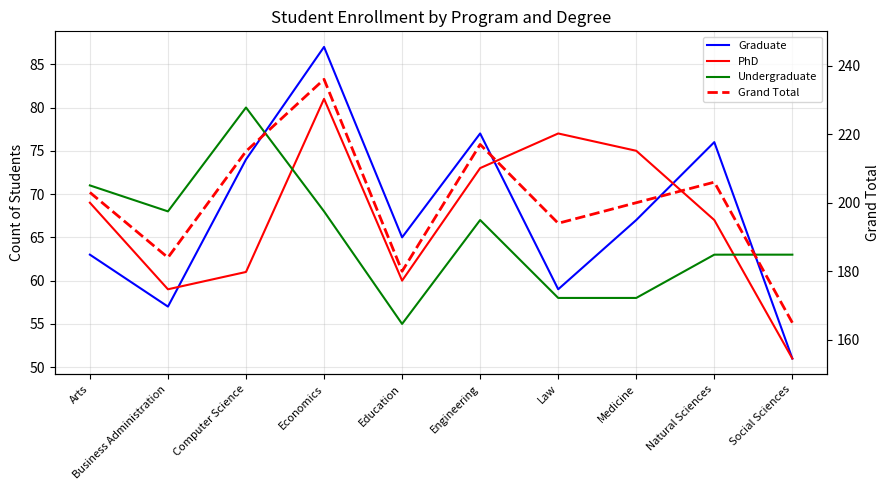

What is the total value across all series at Arts?

406